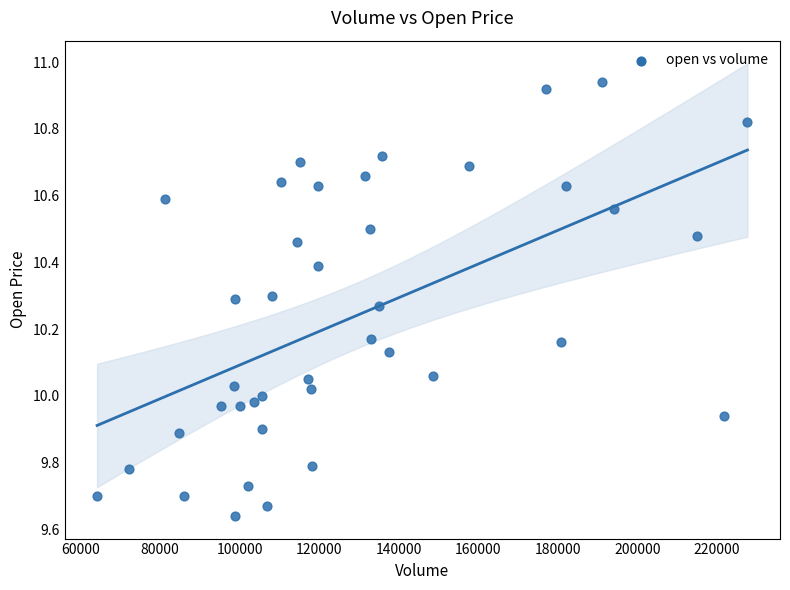

What is the range of X values (max minus min)?

163584.3